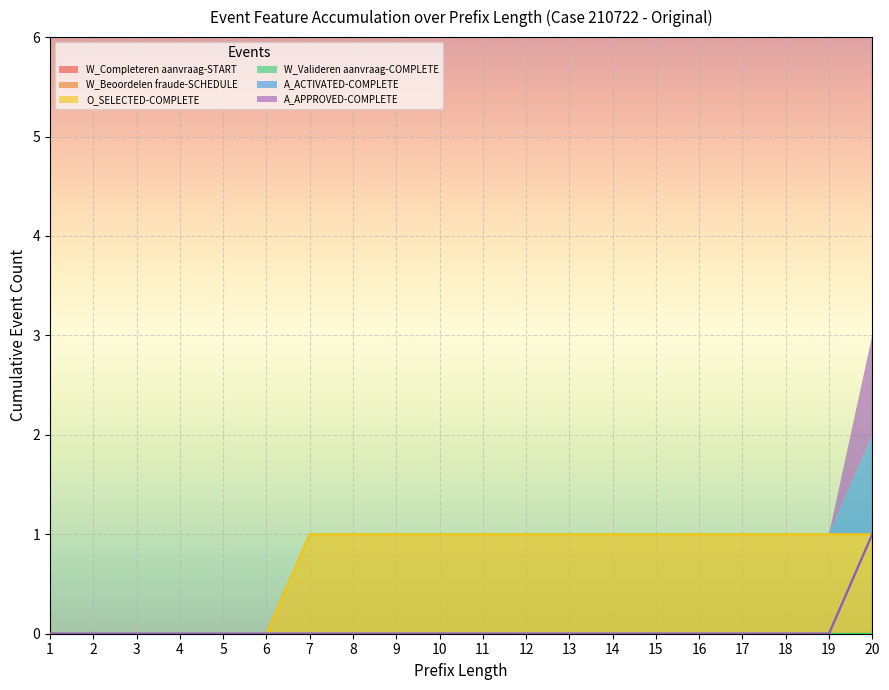

How many A_APPROVED-COMPLETE values are between 0 and 1?

20